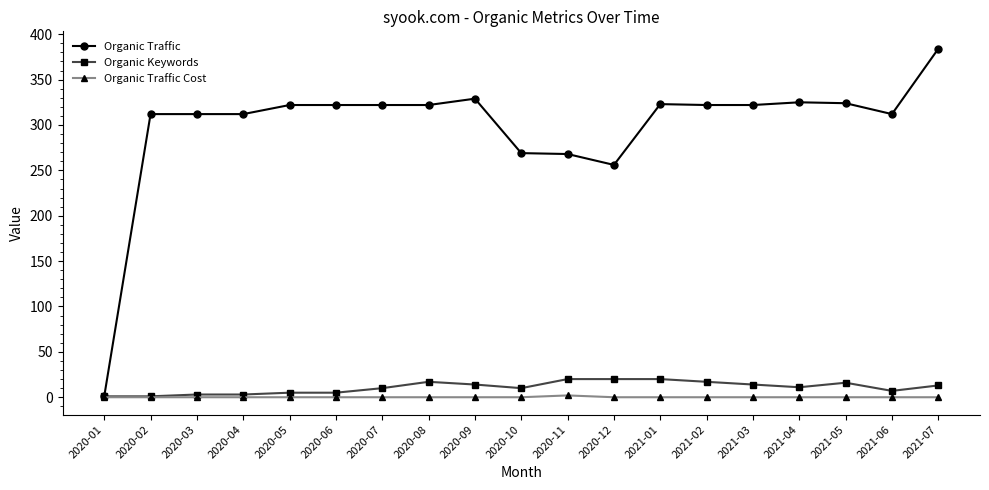

Is the value of Organic Traffic Cost at 2020-05 greater than the value of Organic Keywords at 2020-08?

No